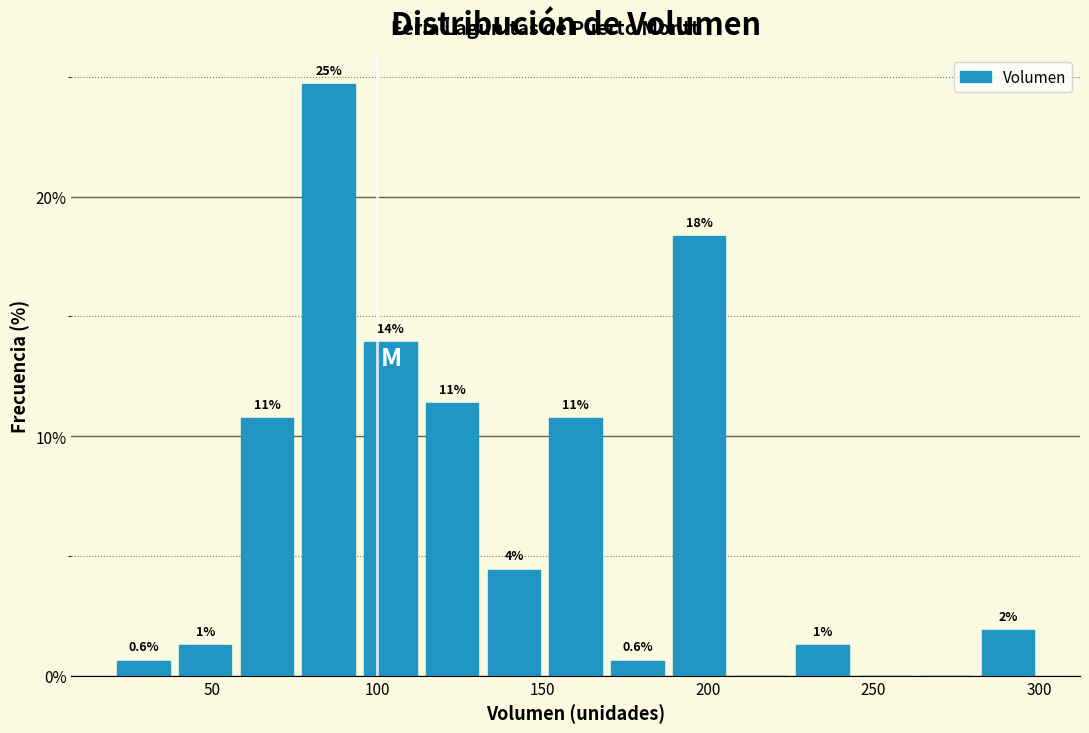

Read against the x-axis, roughly where is the centre of the tallest bar?

85